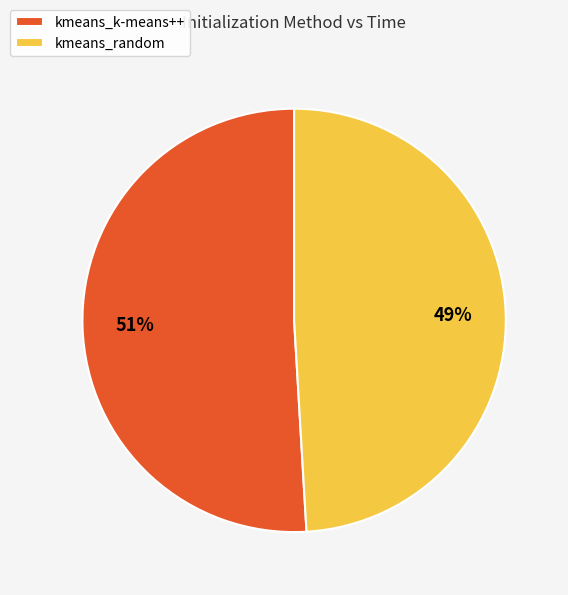

The kmeans_k-means++ slice represents 51% of the pie. True or false?

True